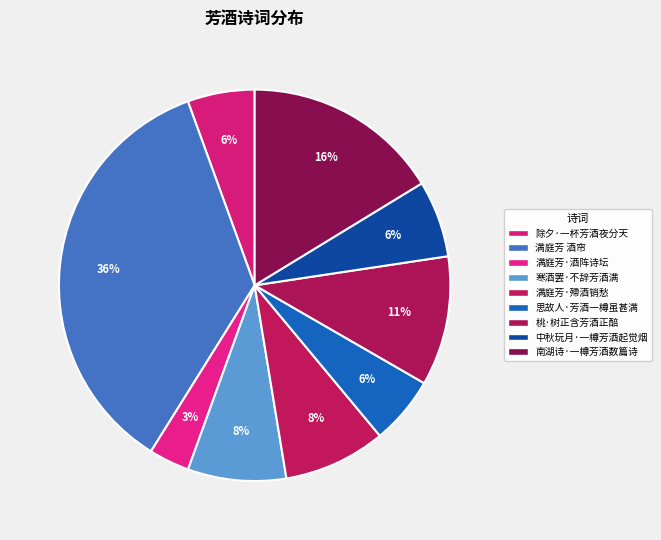

To the nearest percent, what is the average slice percentage?

11%